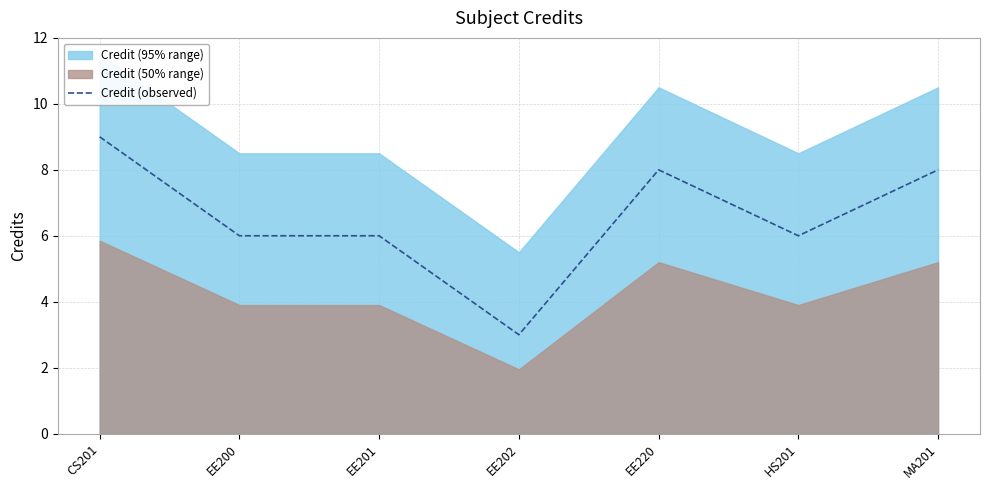

How many points are higher than both their immediate neighbors (excluding endpoints)?

1